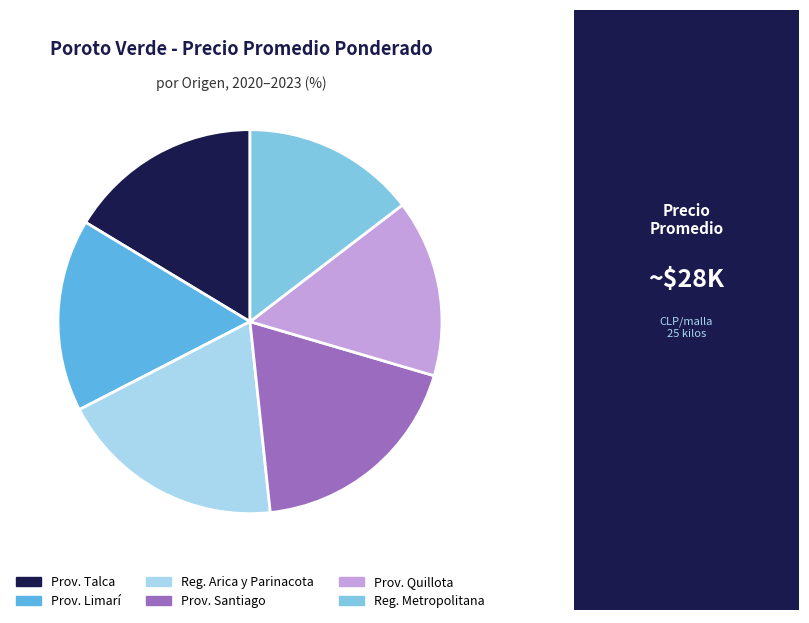

What is the ratio of the value at Reg. Metropolitana to the value at Reg. Arica y Parinacota?

0.8